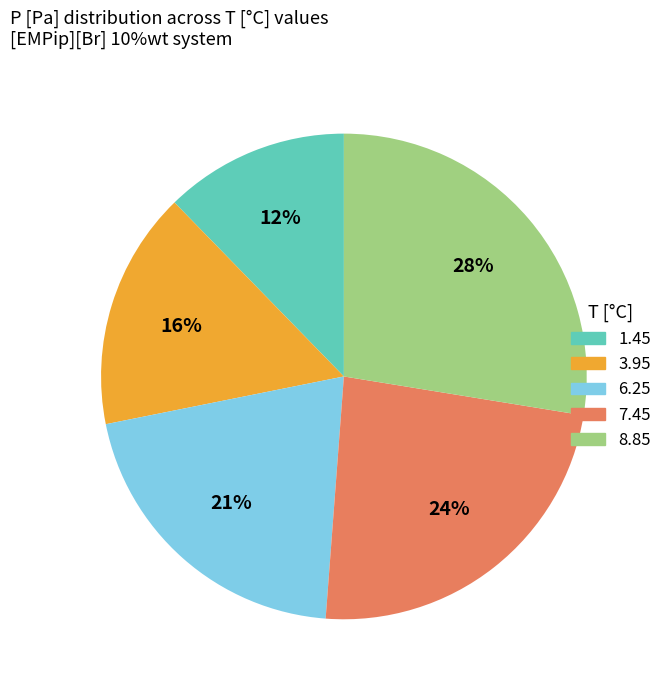

To the nearest percent, what percentage of the pie is 1.45?

12%